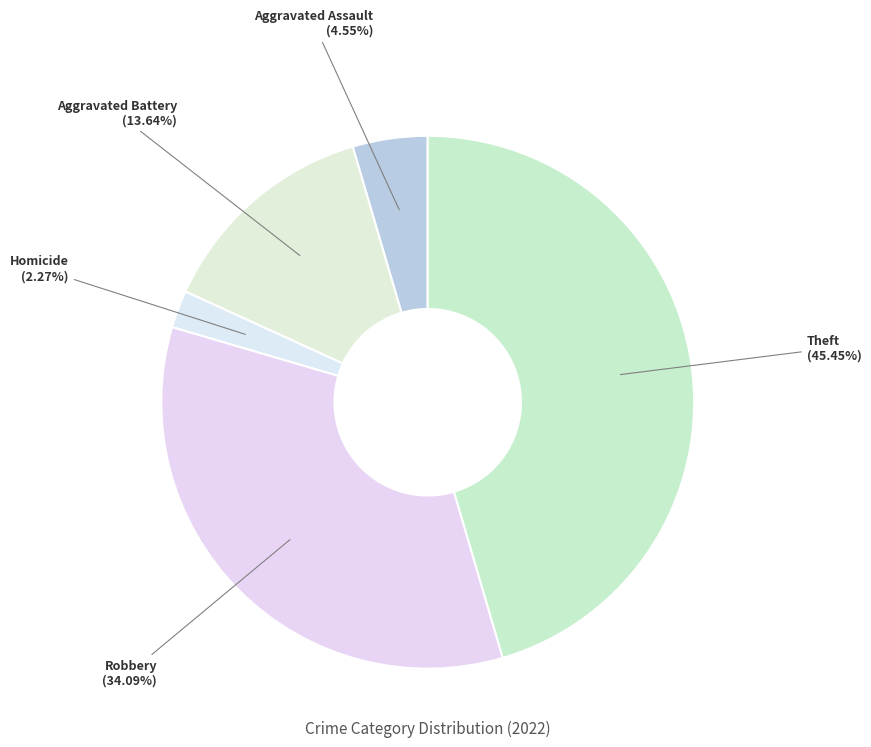

Count the number of slices in the pie.

5